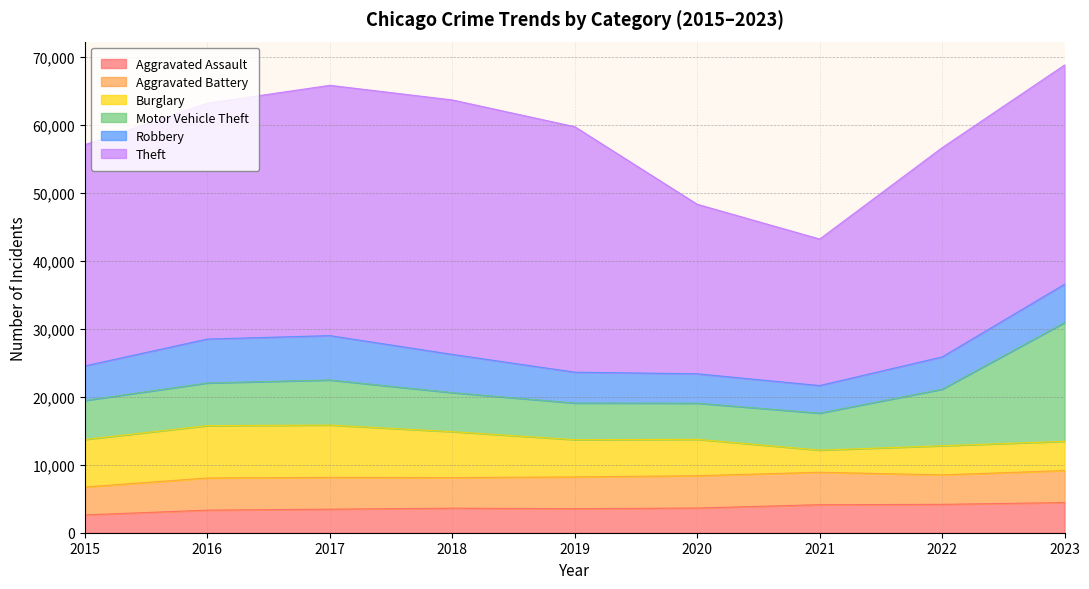

Count the number of categories in the chart.

9